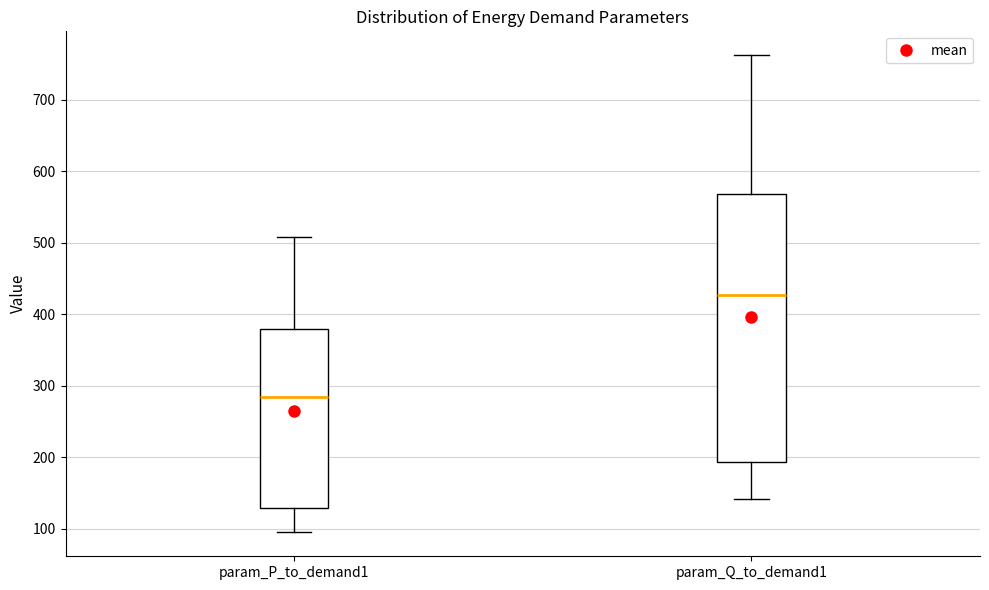

Reading left to right, transcribe this box plot: for each box, give where its median line is, the range the box spans, and where its two whiskers end, as read against the y-axis. The values are not printed on the chart, so give them approximately, as read against the axis.

param_P_to_demand1: median 280, box 130 to 380, whiskers 90 to 510
param_Q_to_demand1: median 430, box 190 to 570, whiskers 140 to 760